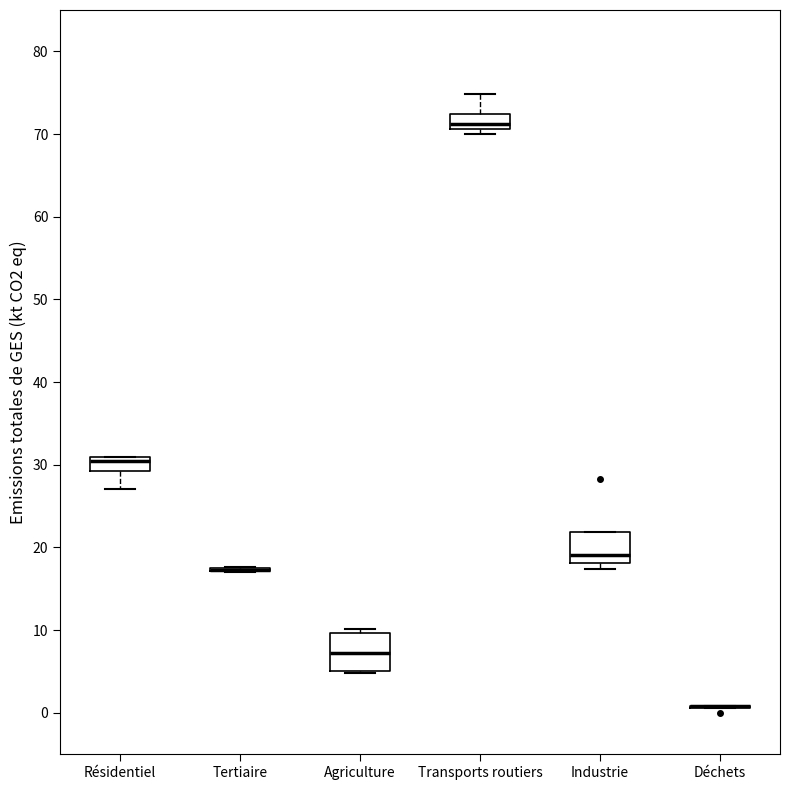

Reading left to right, transcribe this box plot: for each box, give where its median line is, the range the box spans, and where its two whiskers end, as read against the y-axis. The values are not printed on the chart, so give them approximately, as read against the axis.

Résidentiel: median 30, box 29 to 31, whiskers 27 to 31
Tertiaire: box collapsed to a line at 17, whiskers 17 to 18
Agriculture: median 7, box 5 to 10, whiskers 5 to 10 (just above the box's upper edge)
Transports routiers: median 71 (just above the box's lower edge), box 71 to 72, whiskers 70 to 75
Industrie: median 19, box 18 to 22, whiskers 17 to 22
Déchets: box collapsed to a line at 1, whiskers 1 to 1